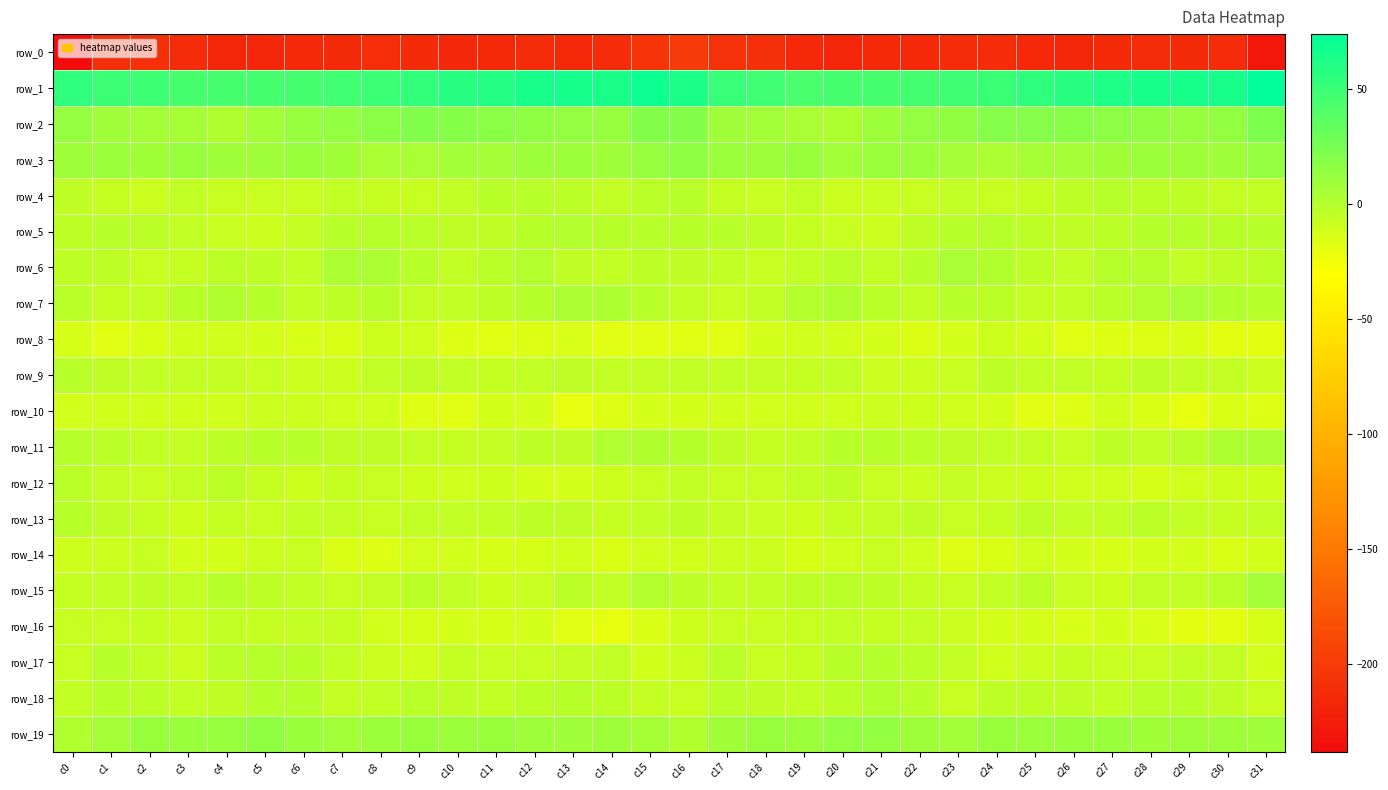

Is the value of row_4 at c6 greater than the value of row_3 at c12?

No